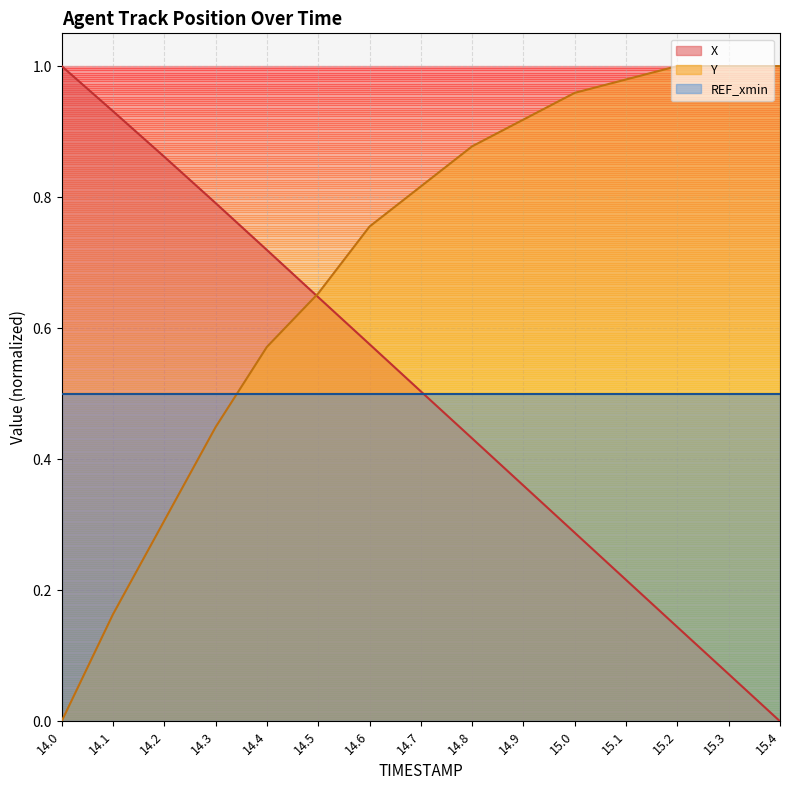

What are all the series names shown in the legend?

X, Y, REF_xmin